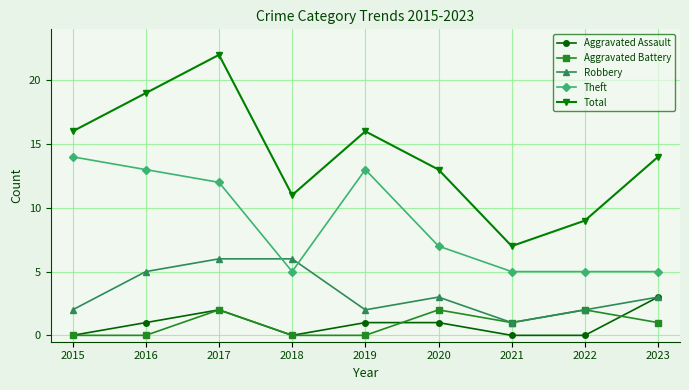

Which series has the largest range (max minus min)?

Total